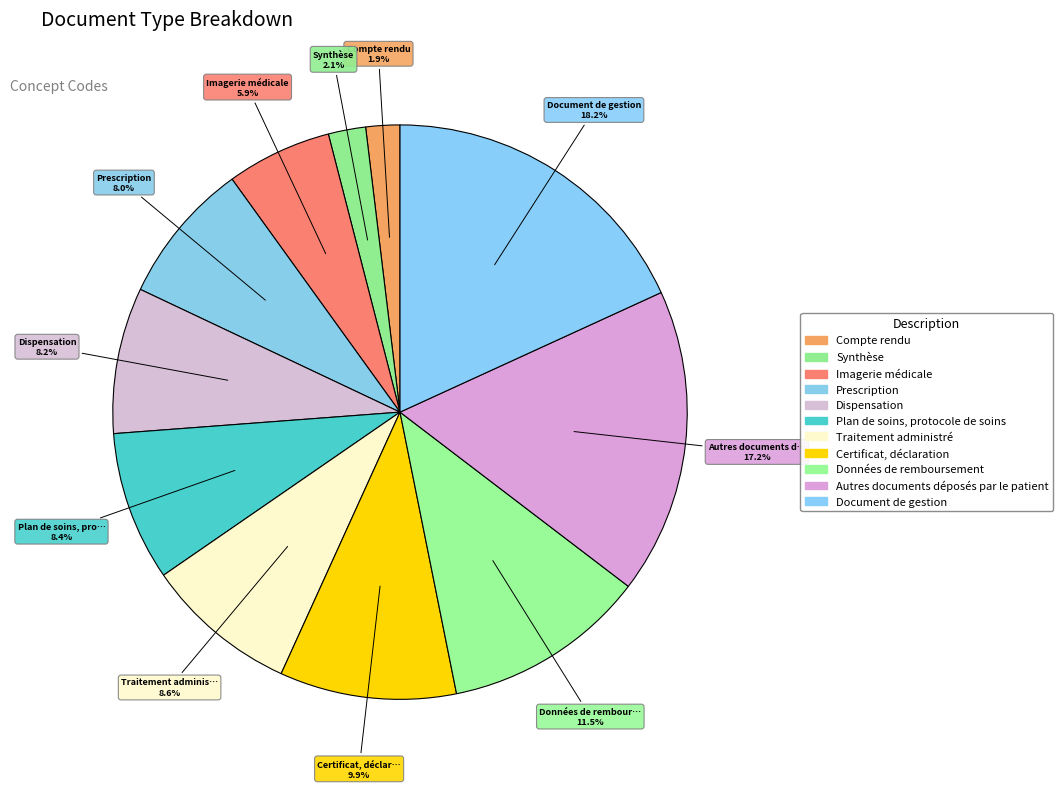

What percentage is the Prescription slice, to the nearest percent?

8%